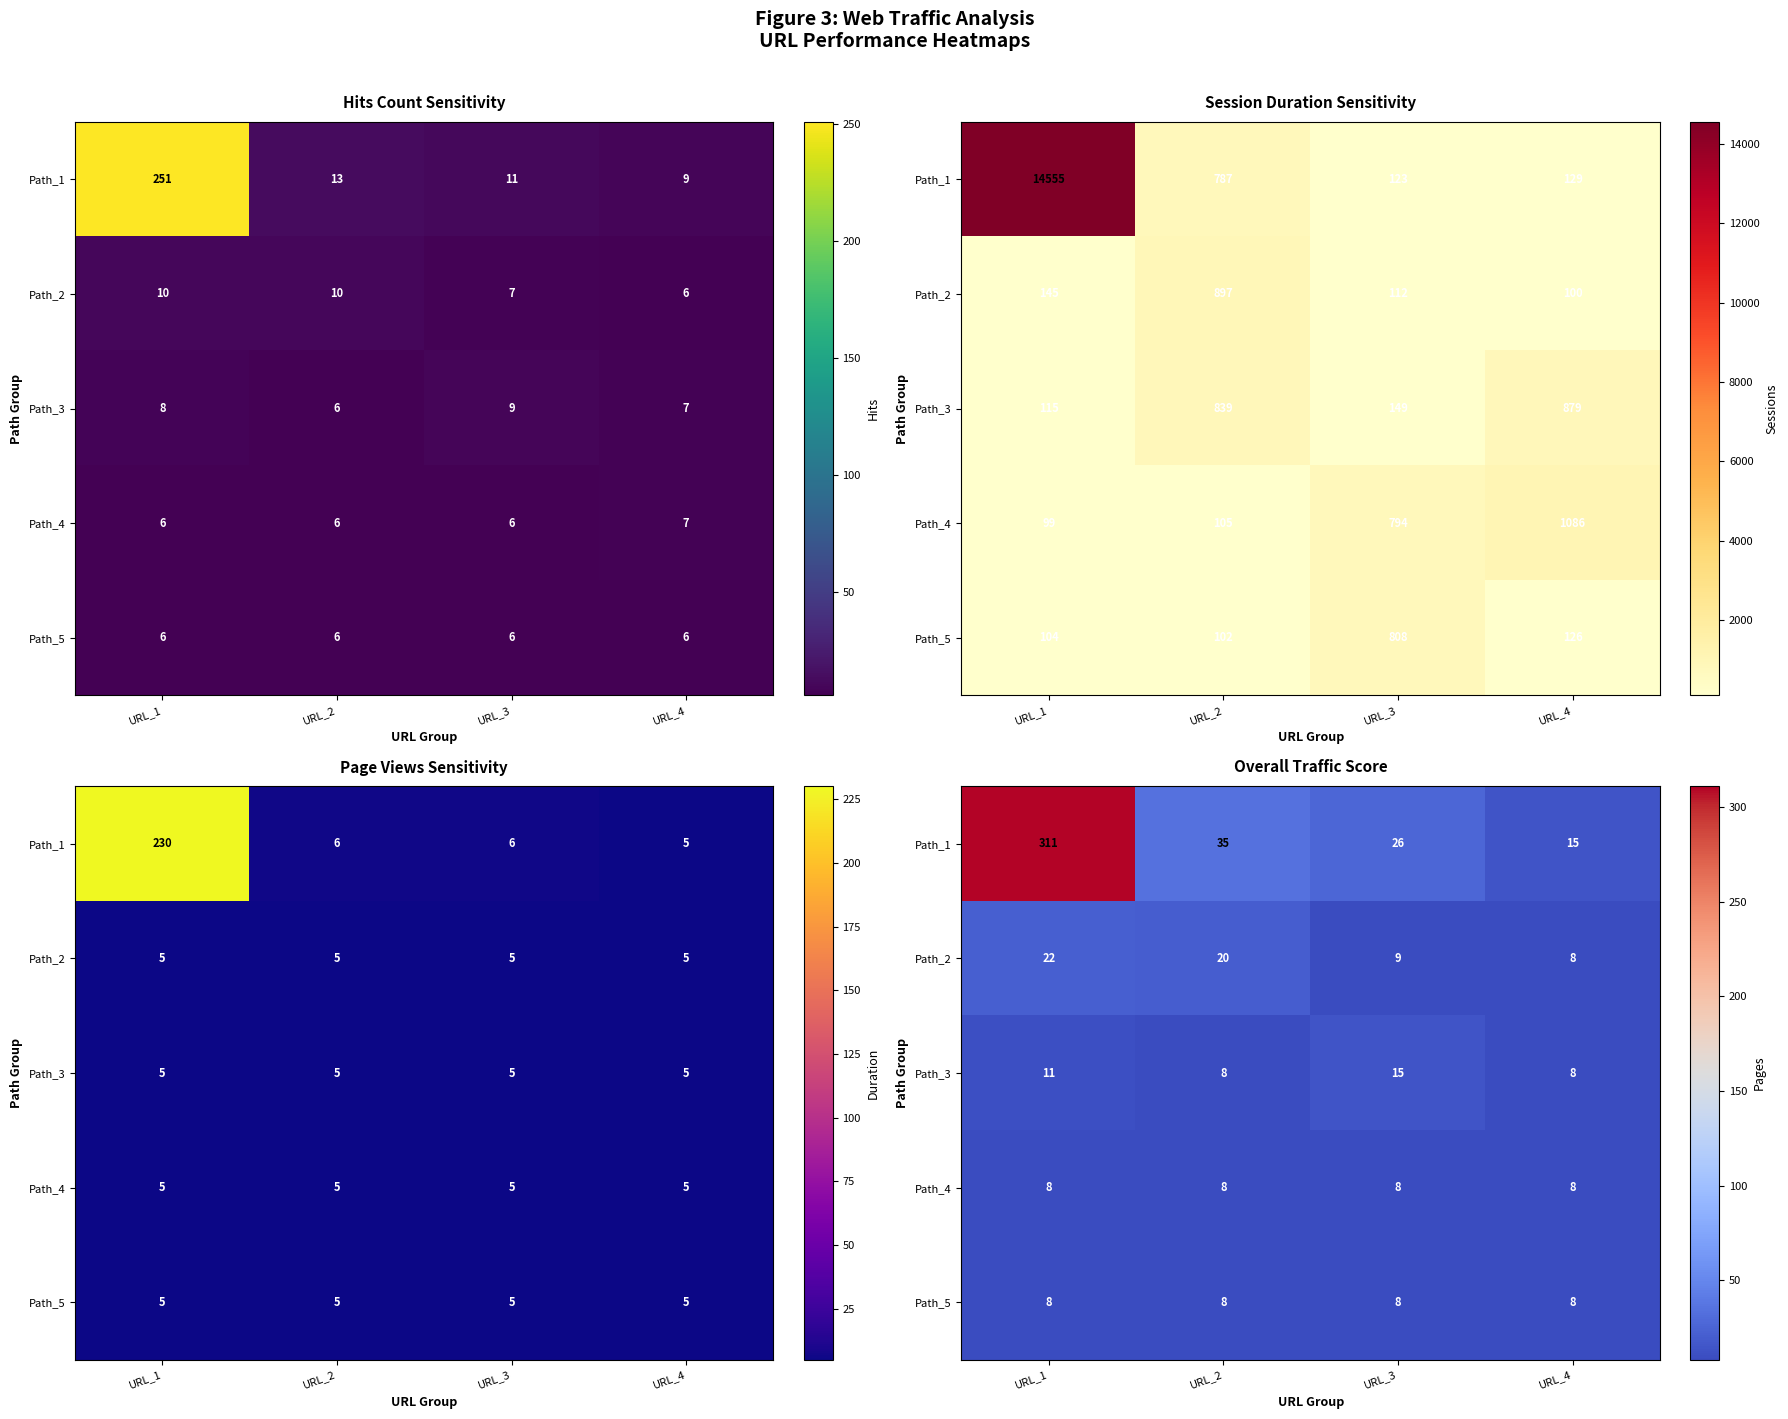

Between URL_1 and URL_2, which series saw the biggest shift?

Path_1